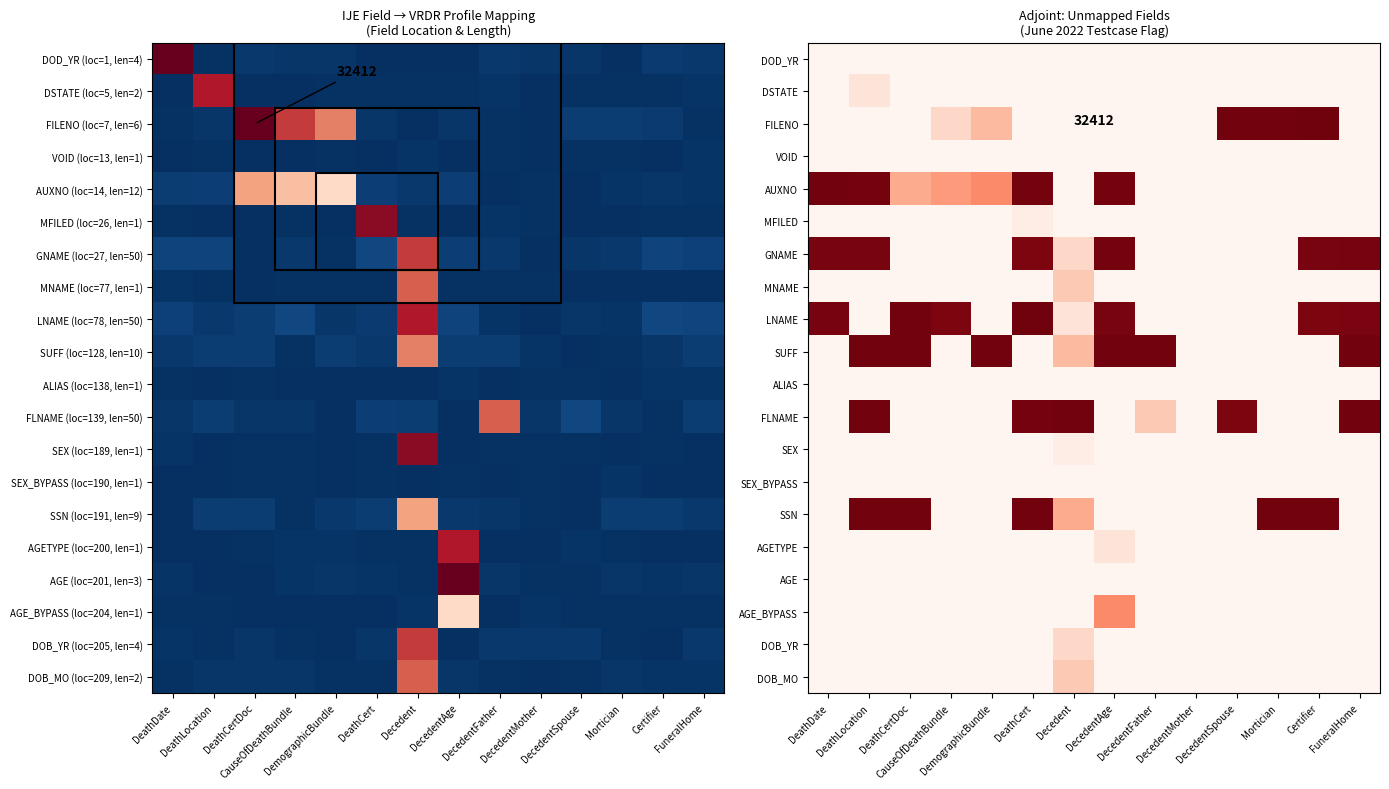

List the series in order of their peak value, lowest first.

DOD_YR, VOID, ALIAS, SEX_BYPASS, AGE, MFILED, SEX, DSTATE, AGETYPE, DOB_YR, MNAME, DOB_MO, AGE_BYPASS, GNAME, AUXNO, SUFF, FLNAME, SSN, LNAME, FILENO